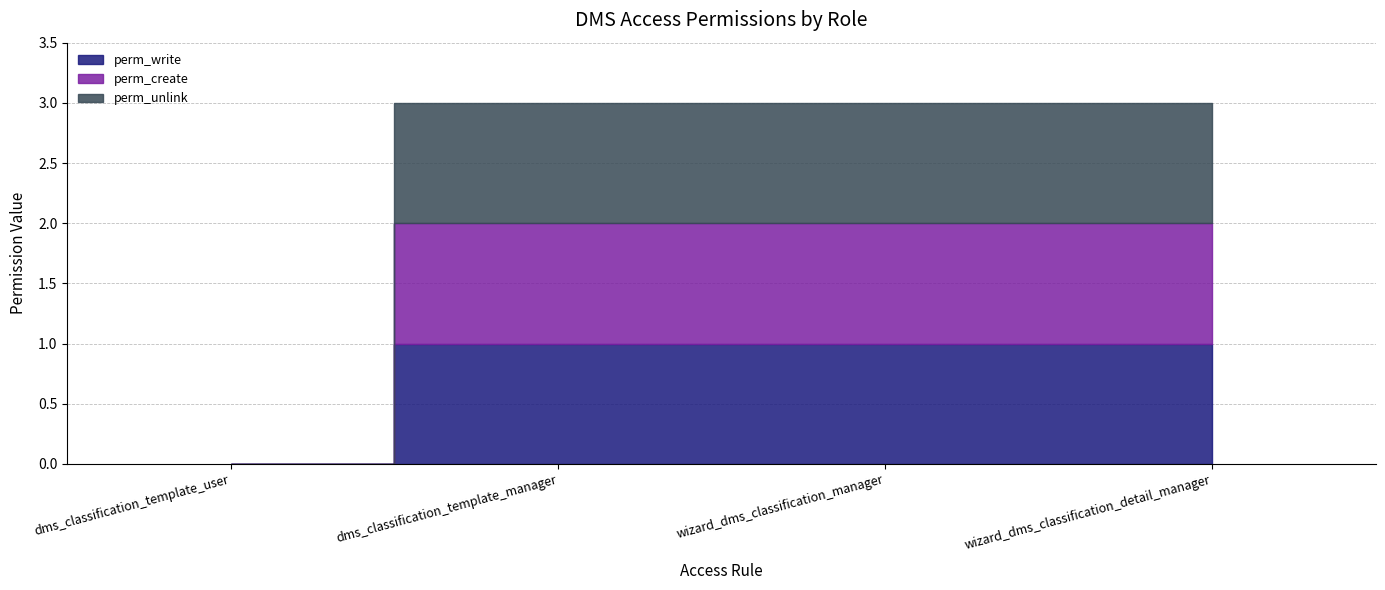

True or false: perm_write and perm_unlink intersect in this chart.

False